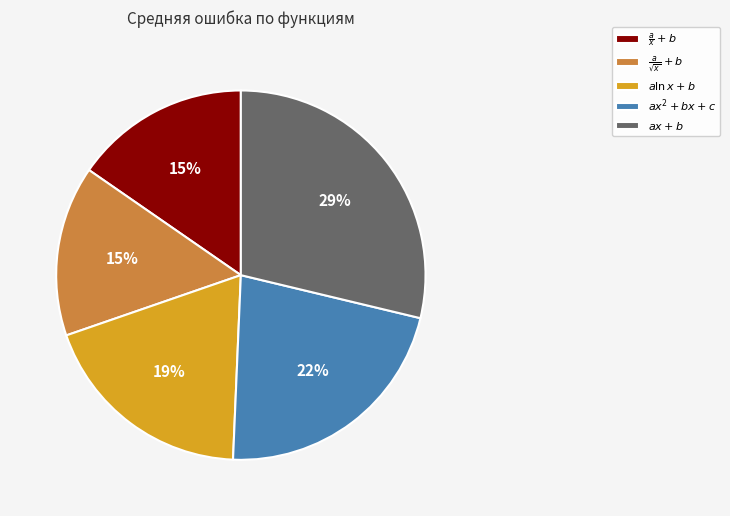

Does any single category account for the majority?

No